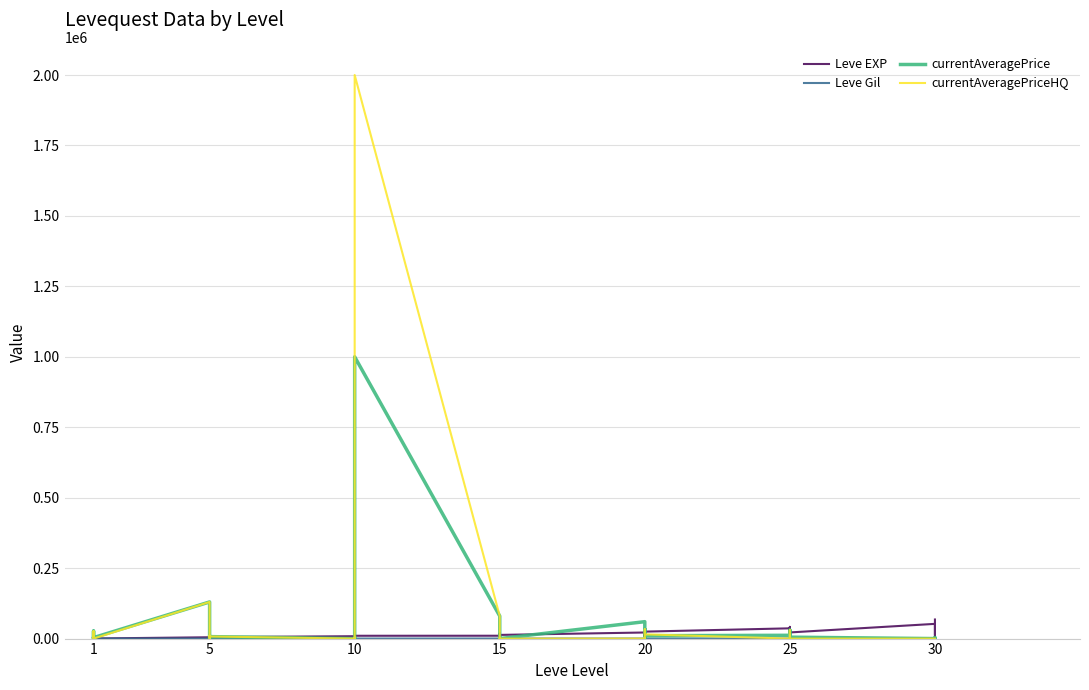

Count the number of categories in the chart.

40